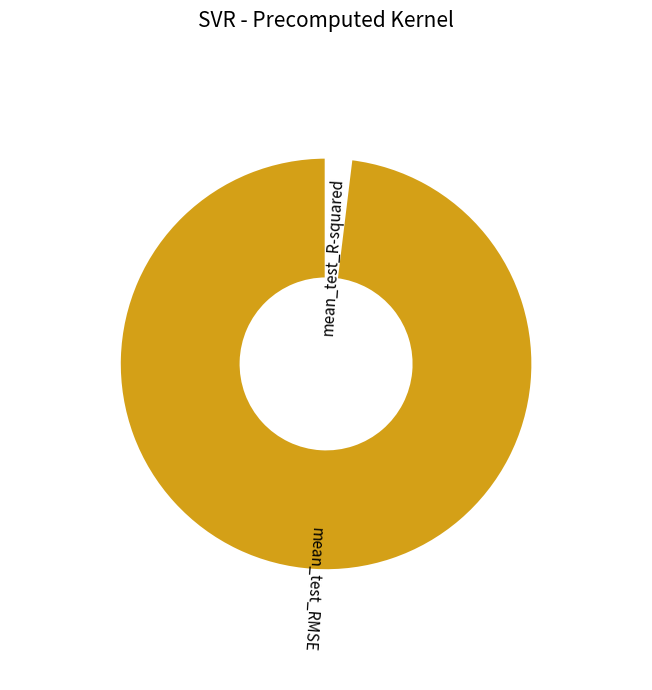

What portion of the pie excludes mean_test_R-squared?

98.1%